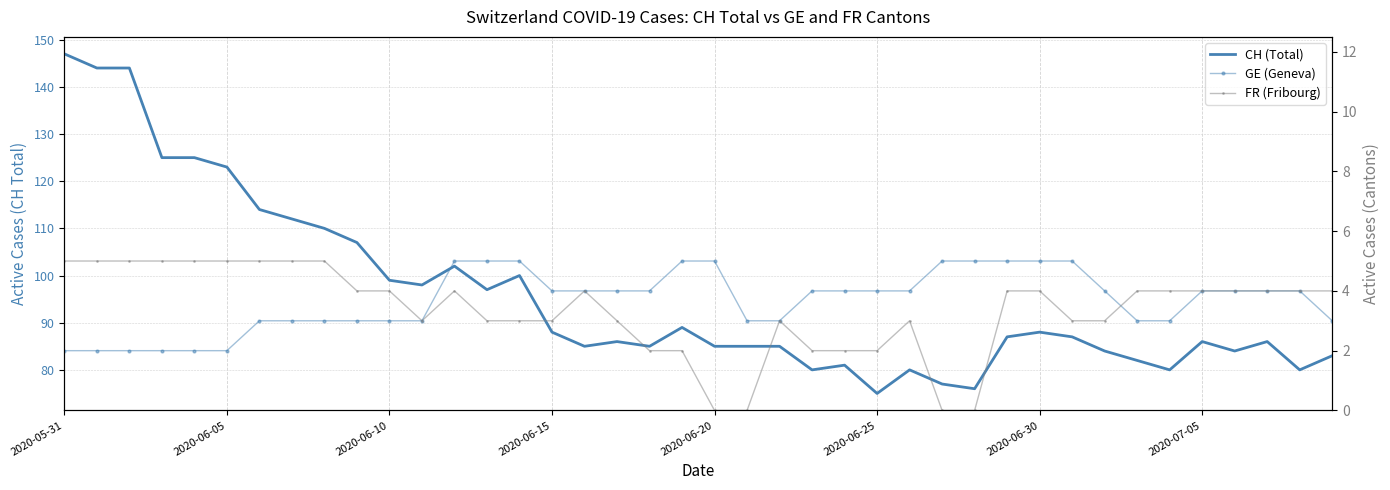

Reading left to right, list all the values displayed in this chart.

CH (Total): 147	144	144	125	125	123	114	112	110	107	99	98	102	97	100	88	85	86	85	89	85	85	85	80	81	75	80	77	76	87	88	87	84	82	80	86	84	86	80	83
GE (Geneva): 2	2	2	2	2	2	3	3	3	3	3	3	5	5	5	4	4	4	4	5	5	3	3	4	4	4	4	5	5	5	5	5	4	3	3	4	4	4	4	3
FR (Fribourg): 5	5	5	5	5	5	5	5	5	4	4	3	4	3	3	3	4	3	2	2	0	0	3	2	2	2	3	0	0	4	4	3	3	4	4	4	4	4	4	4